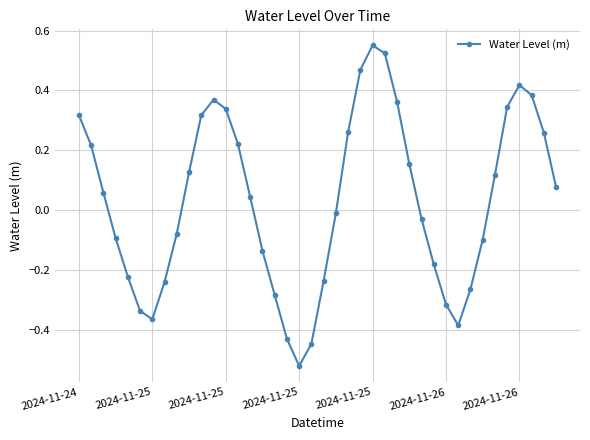

Is this an area chart (filled region under the line)?

No